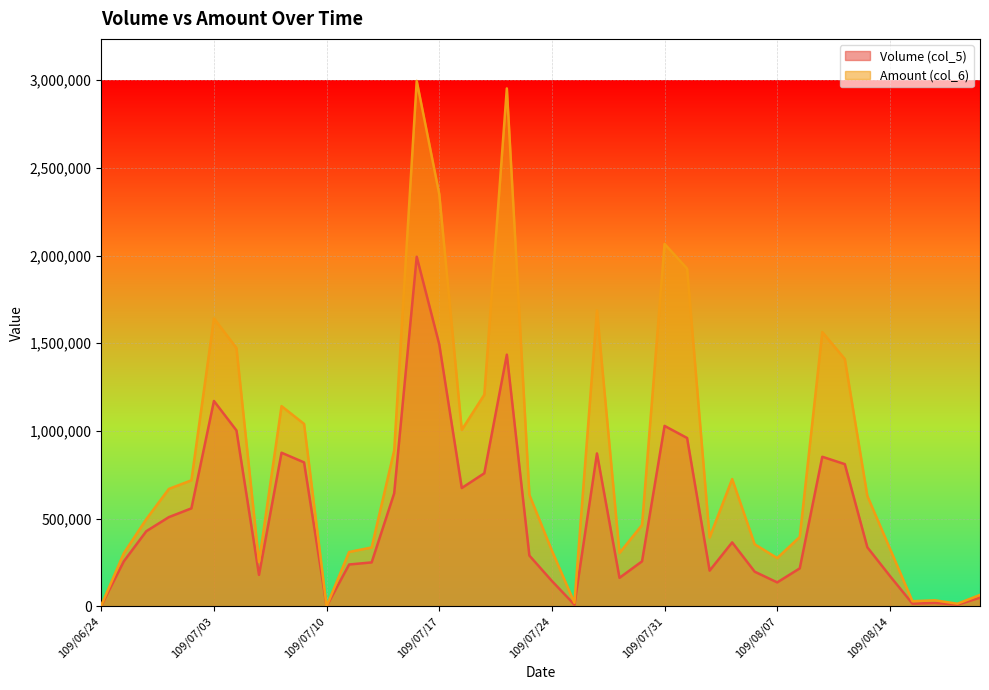

What is the minimum value shown in the chart?

1000